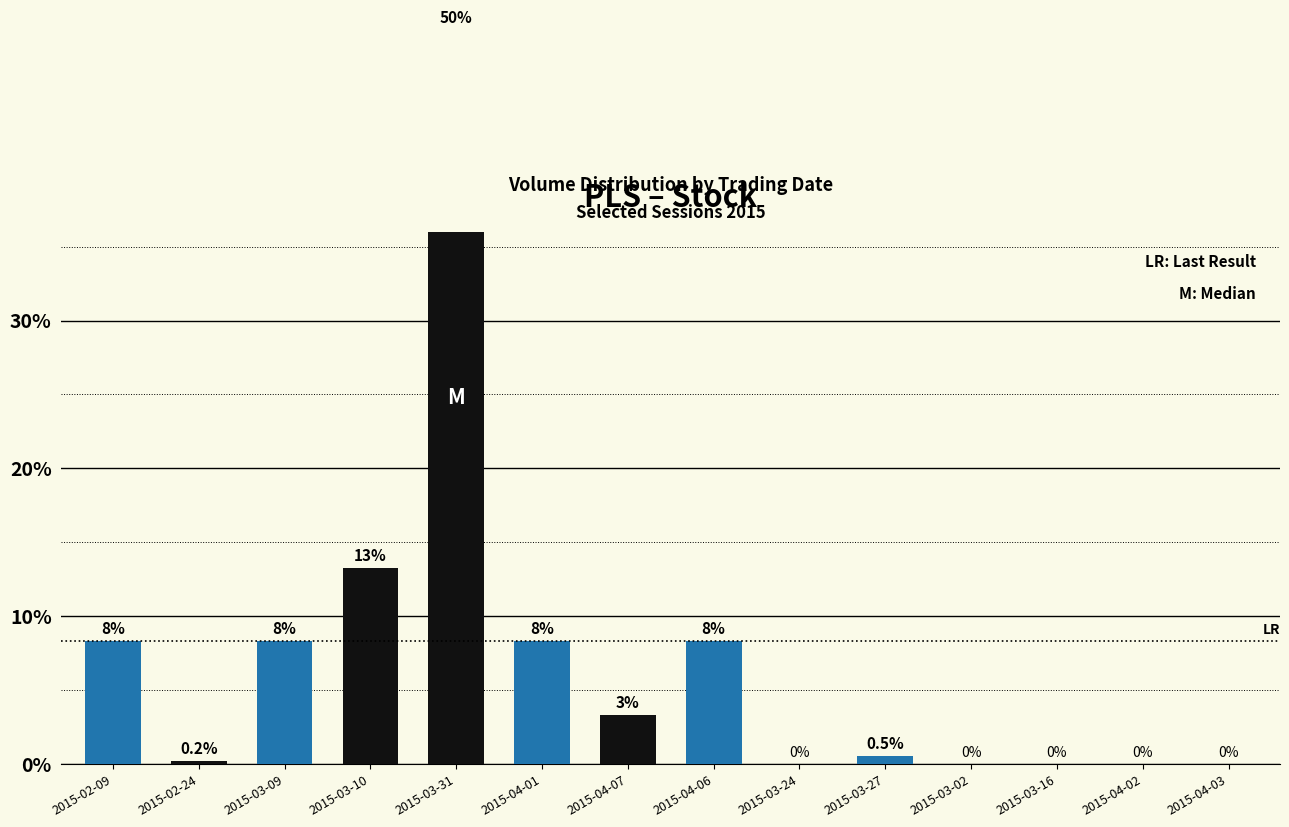

How many positive values are there?

9